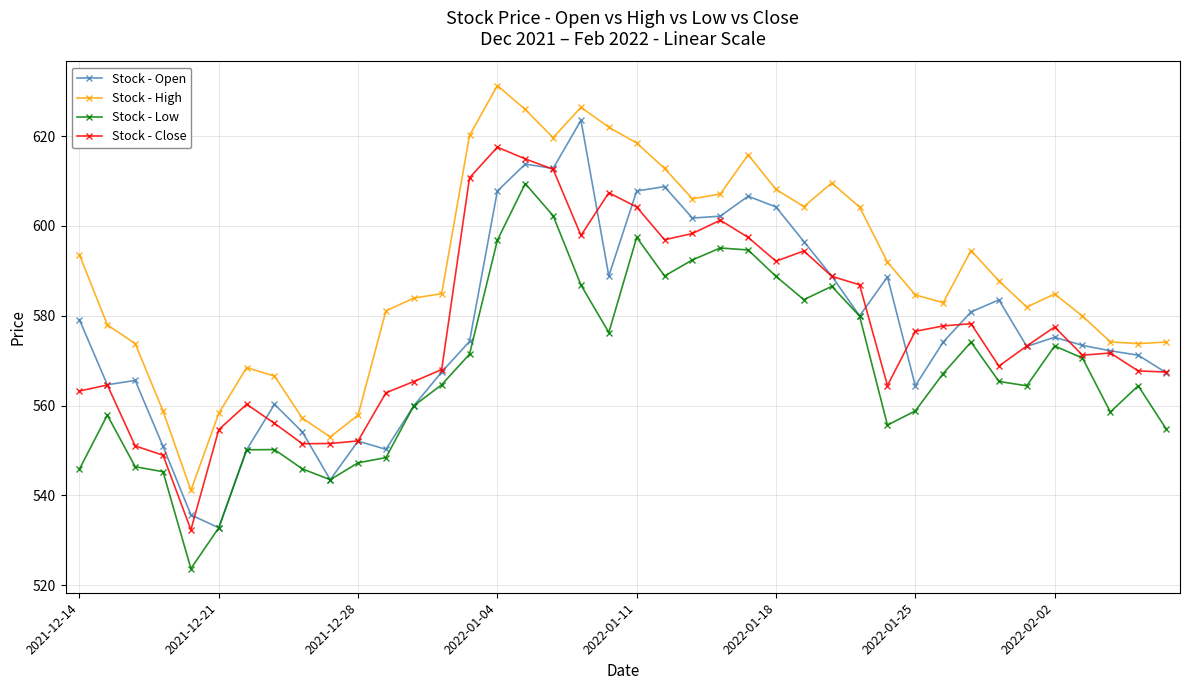

What is the maximum value shown in the chart?

631.2